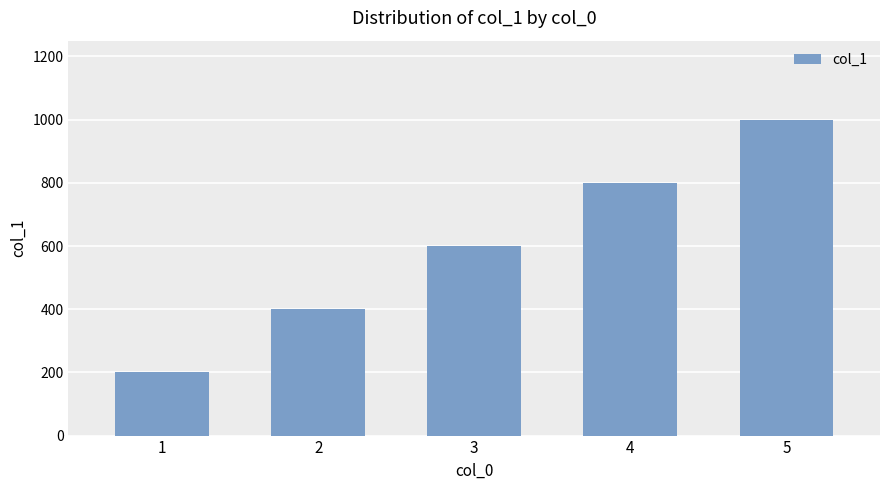

Rank the categories by value from highest to lowest.

5, 4, 3, 2, 1